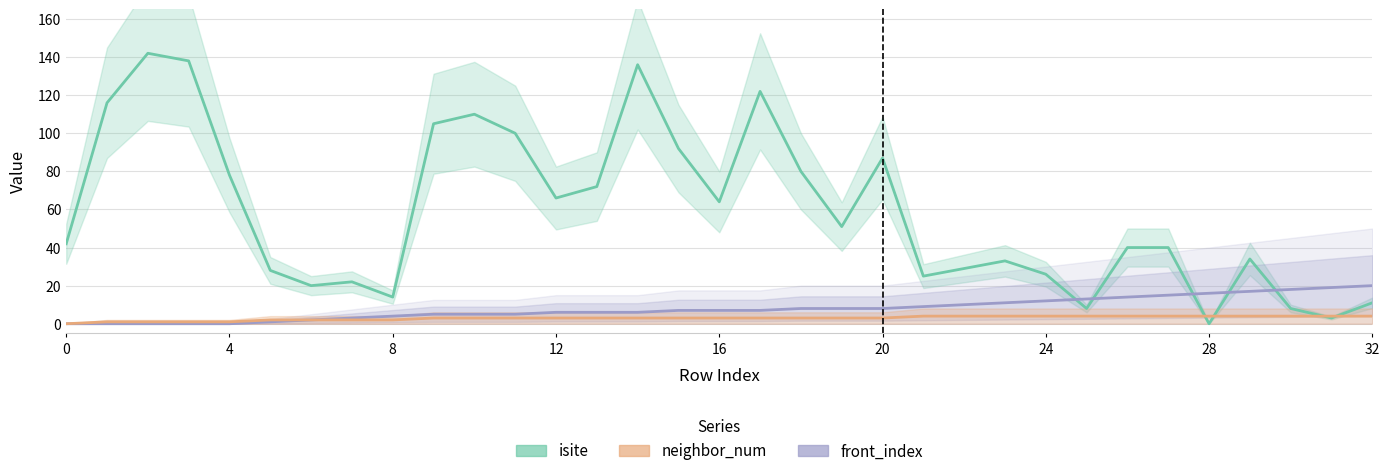

What are all the series names shown in the legend?

isite, front_index, neighbor_num